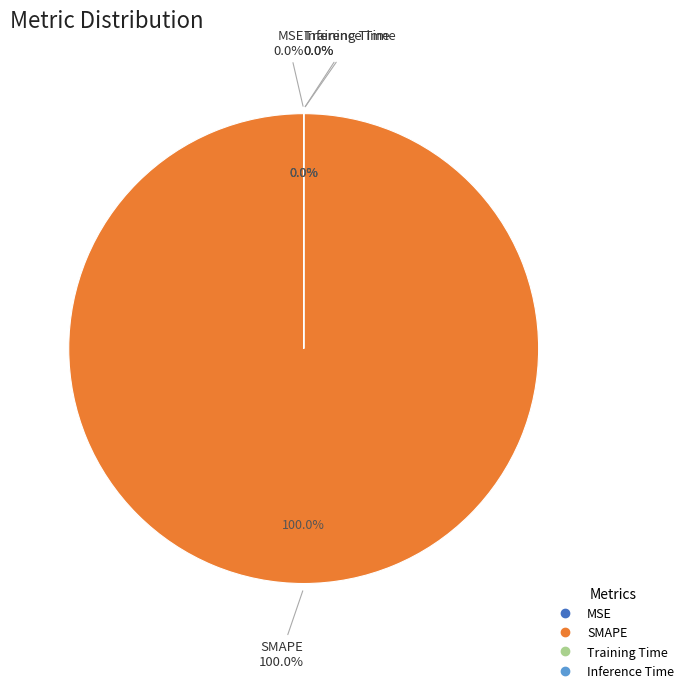

Which has a higher value, Inference Time or Training Time?

Training Time